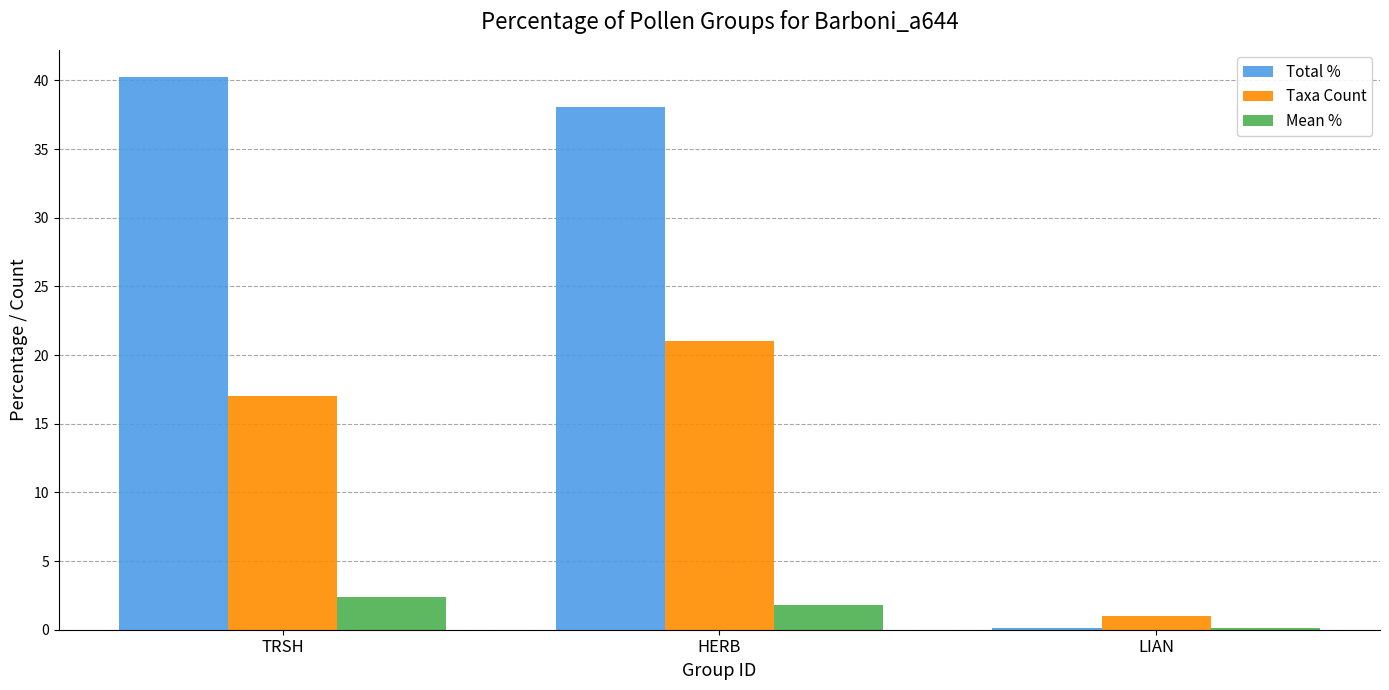

Are the bars horizontal?

No